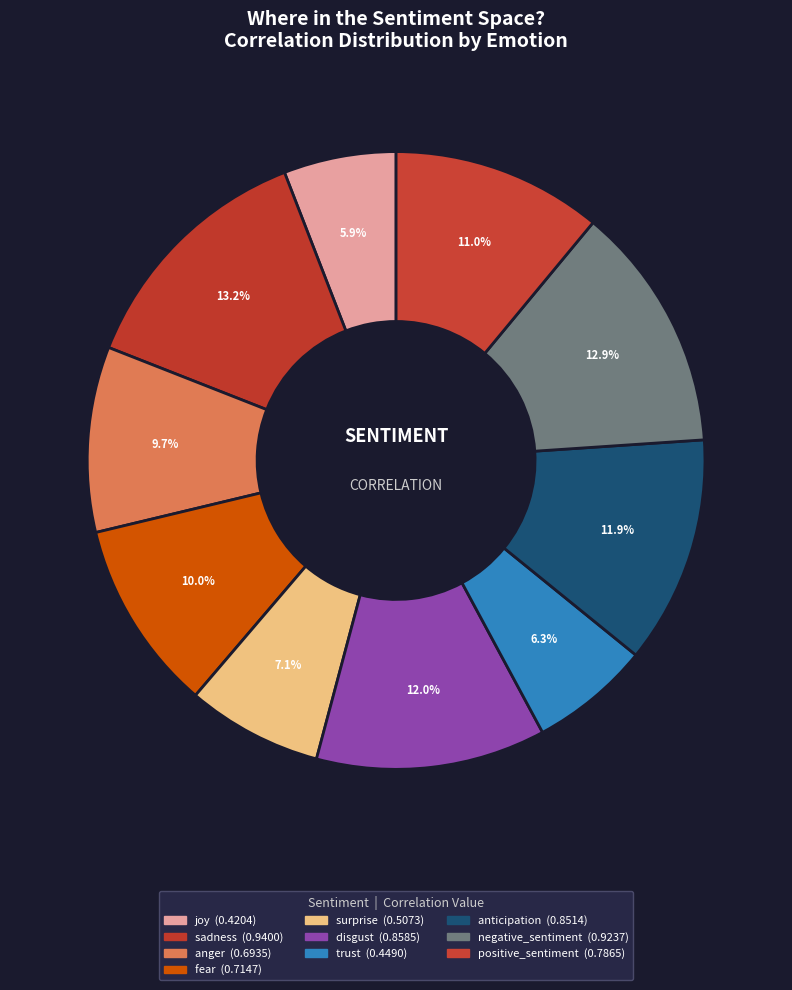

Rank the categories by value from highest to lowest.

sadness, negative_sentiment, disgust, anticipation, positive_sentiment, fear, anger, surprise, trust, joy